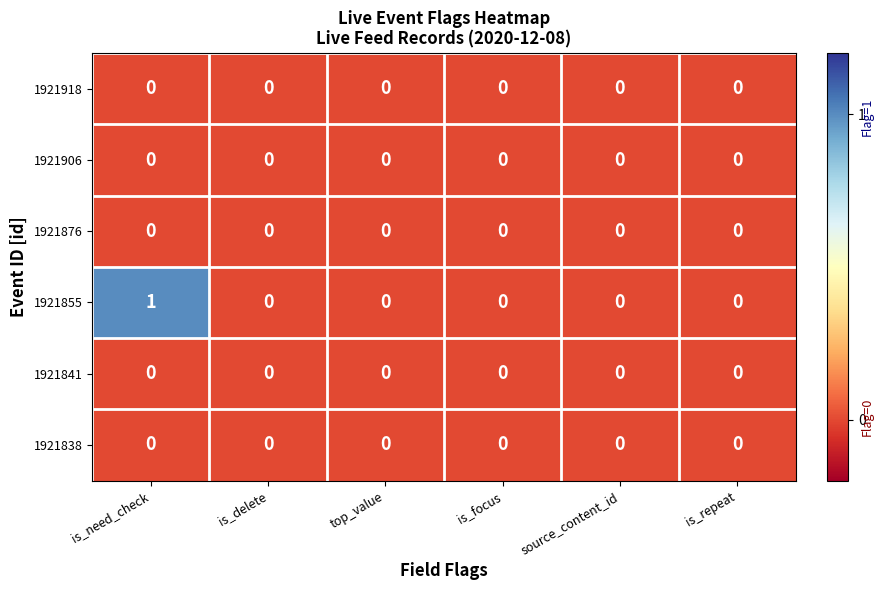

Is it true that 1921918 equals 0 at source_content_id?

True